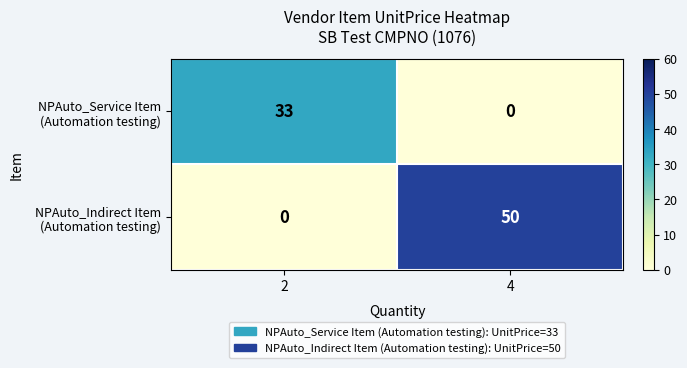

What is the difference between the highest and lowest values at 2?

33